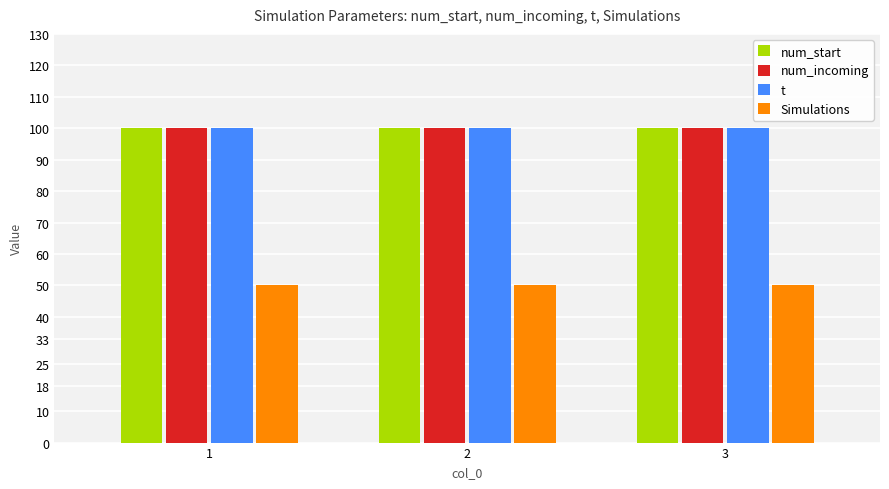

What is the value of the num_incoming bar at the 2nd from the left?

100